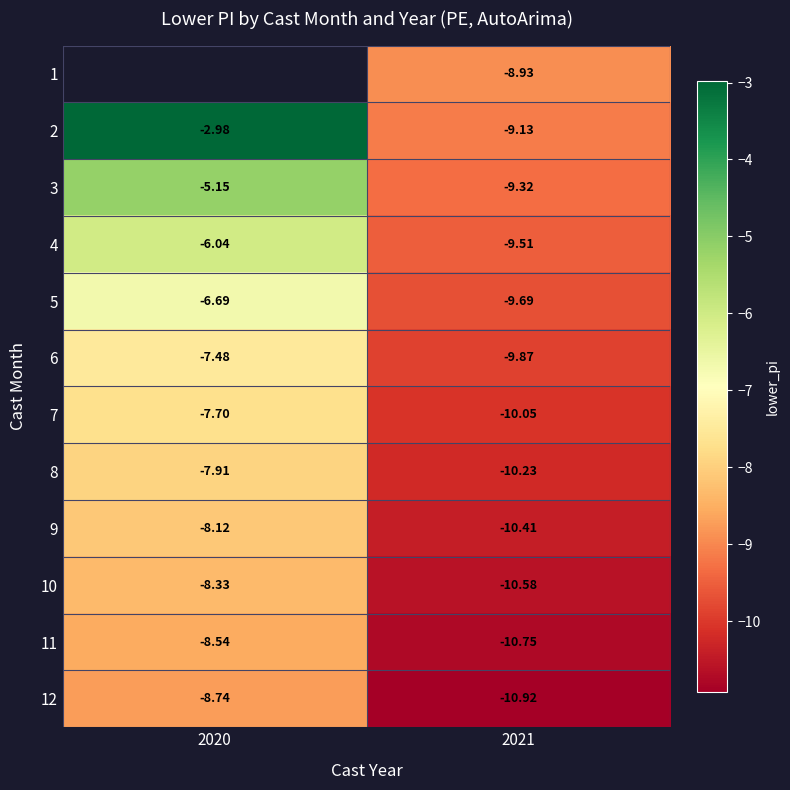

The value of 6 at 2020 is -3.4. True or false?

False